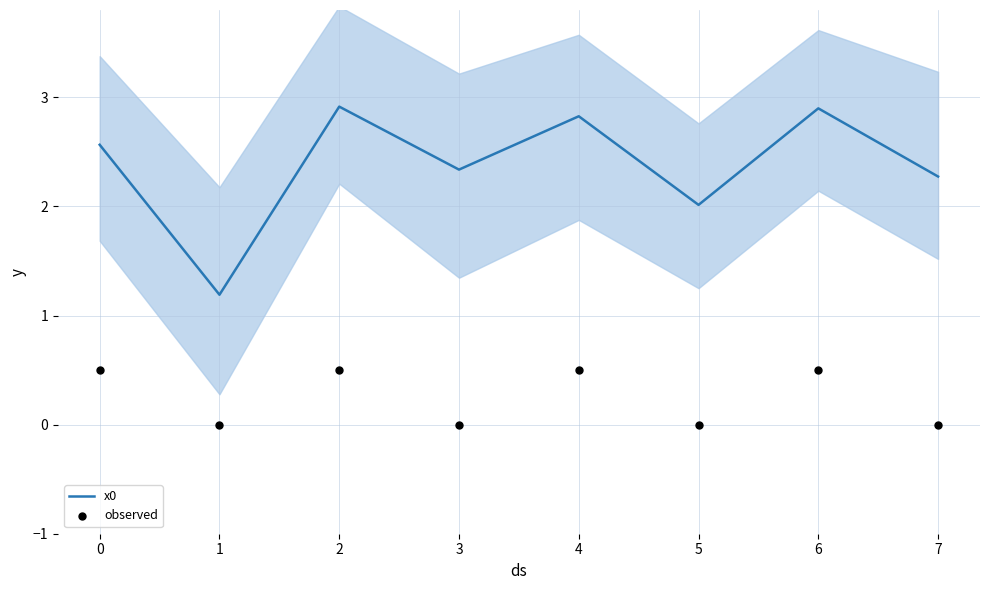

Which series has the largest total across all categories?

x0